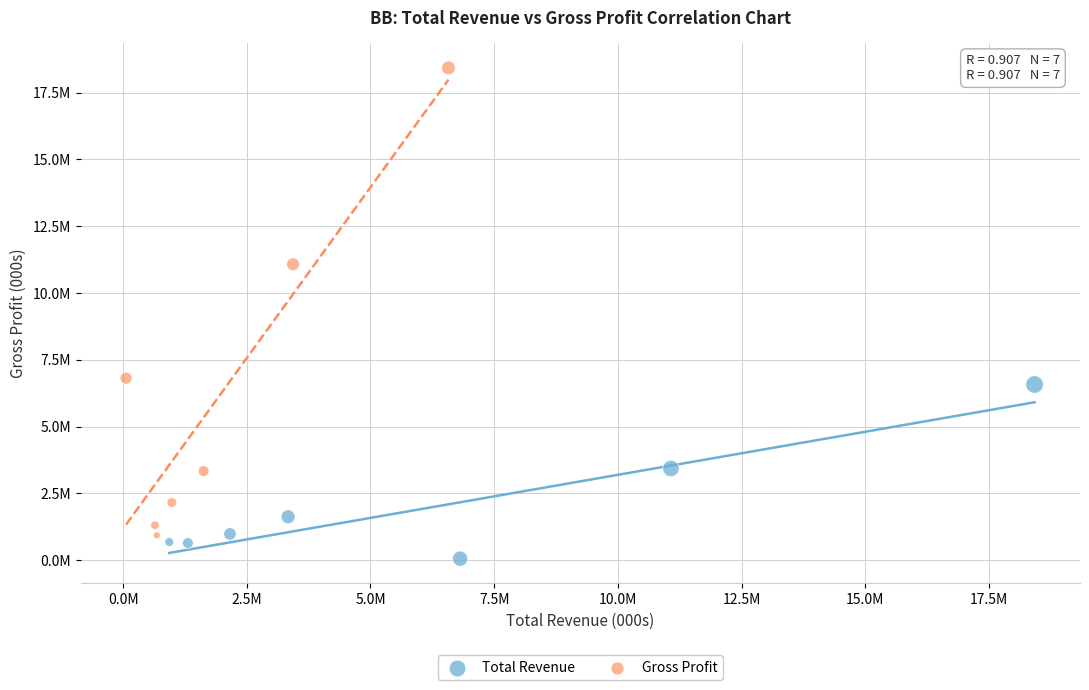

Which series reaches the minimum Y coordinate?

Total Revenue